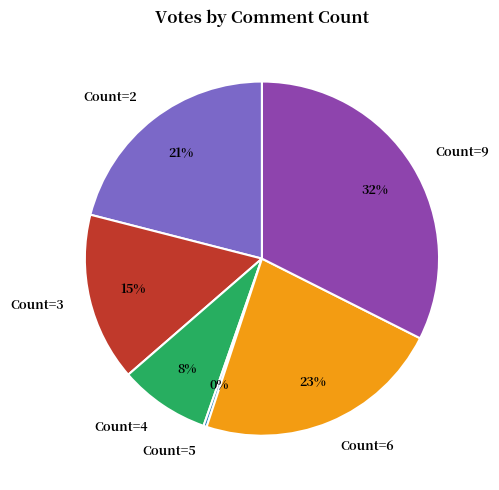

Is there any slice that represents more than half of the pie?

No